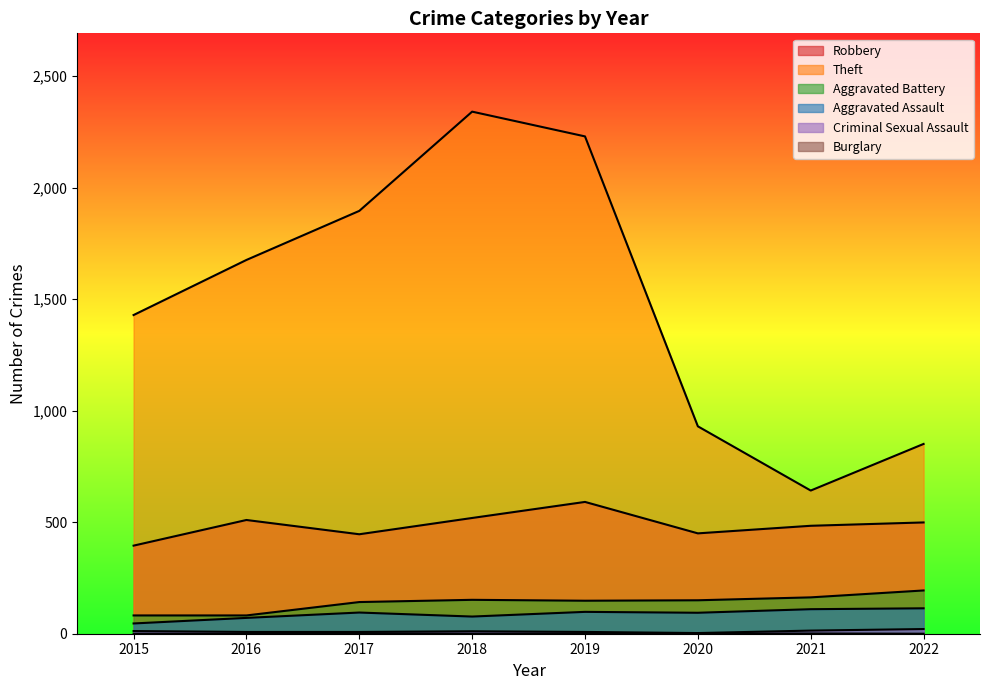

How many lines are shown in the chart?

6